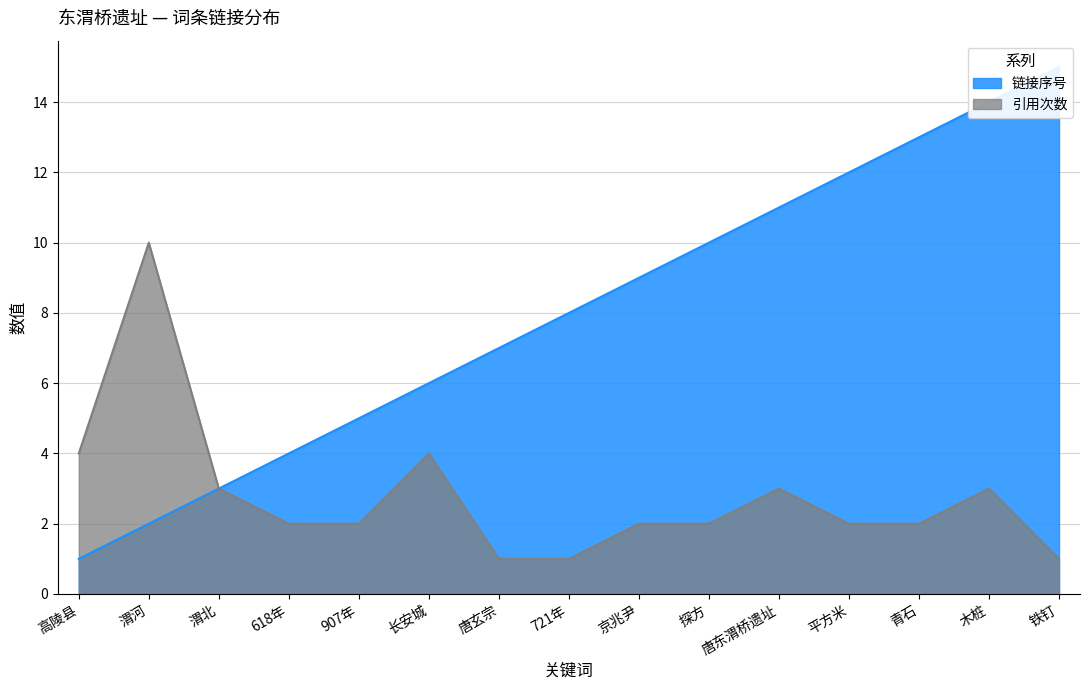

At 木桩, list the series in order from largest to smallest.

链接序号, 引用次数